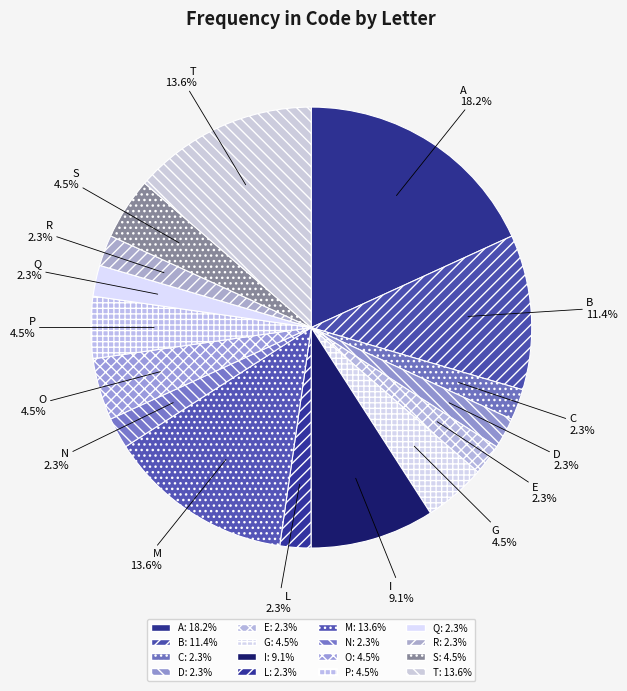

Which category has the biggest portion of the pie?

A